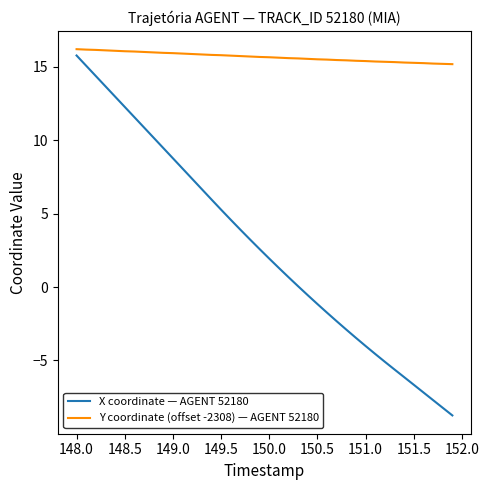

What is the average value of the Y coordinate (offset -2308) — AGENT 52180 series?

15.7